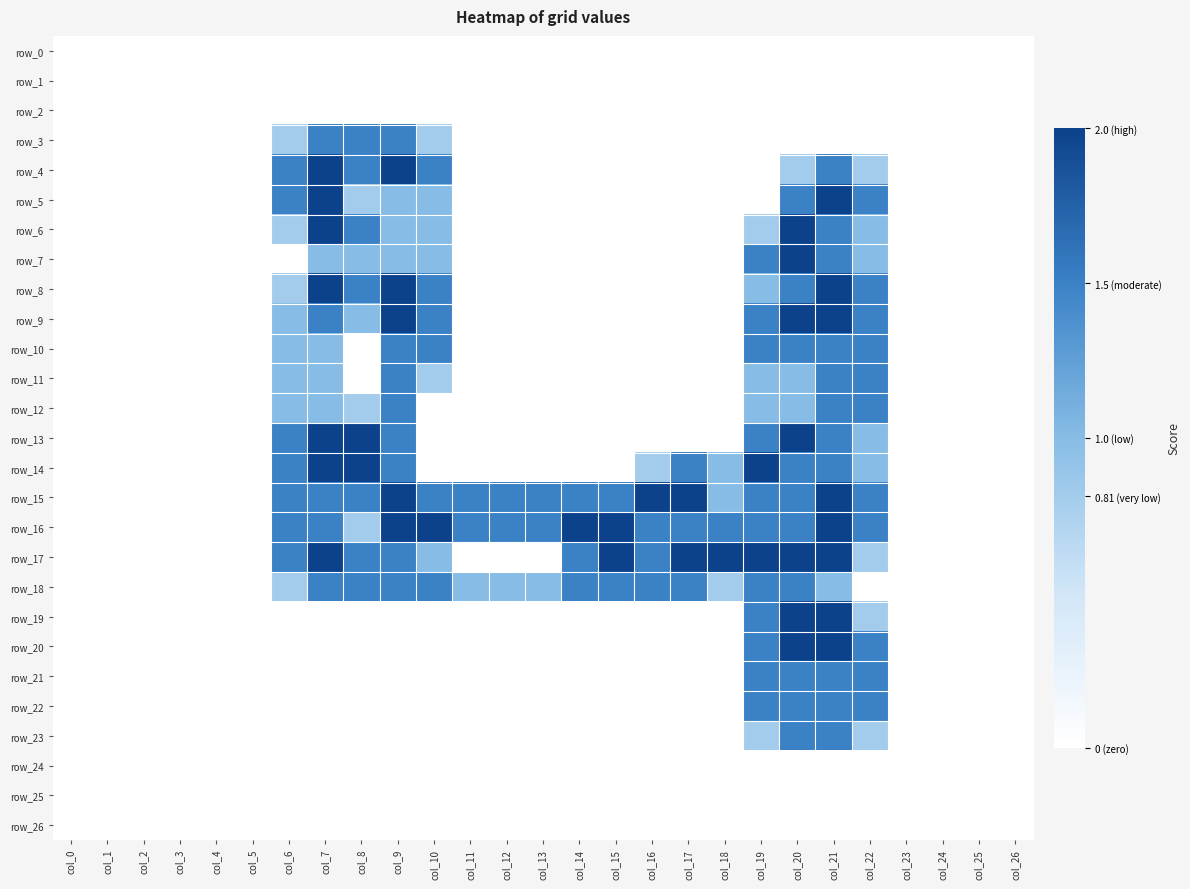

At which label does row_20 reach its peak?

col_20